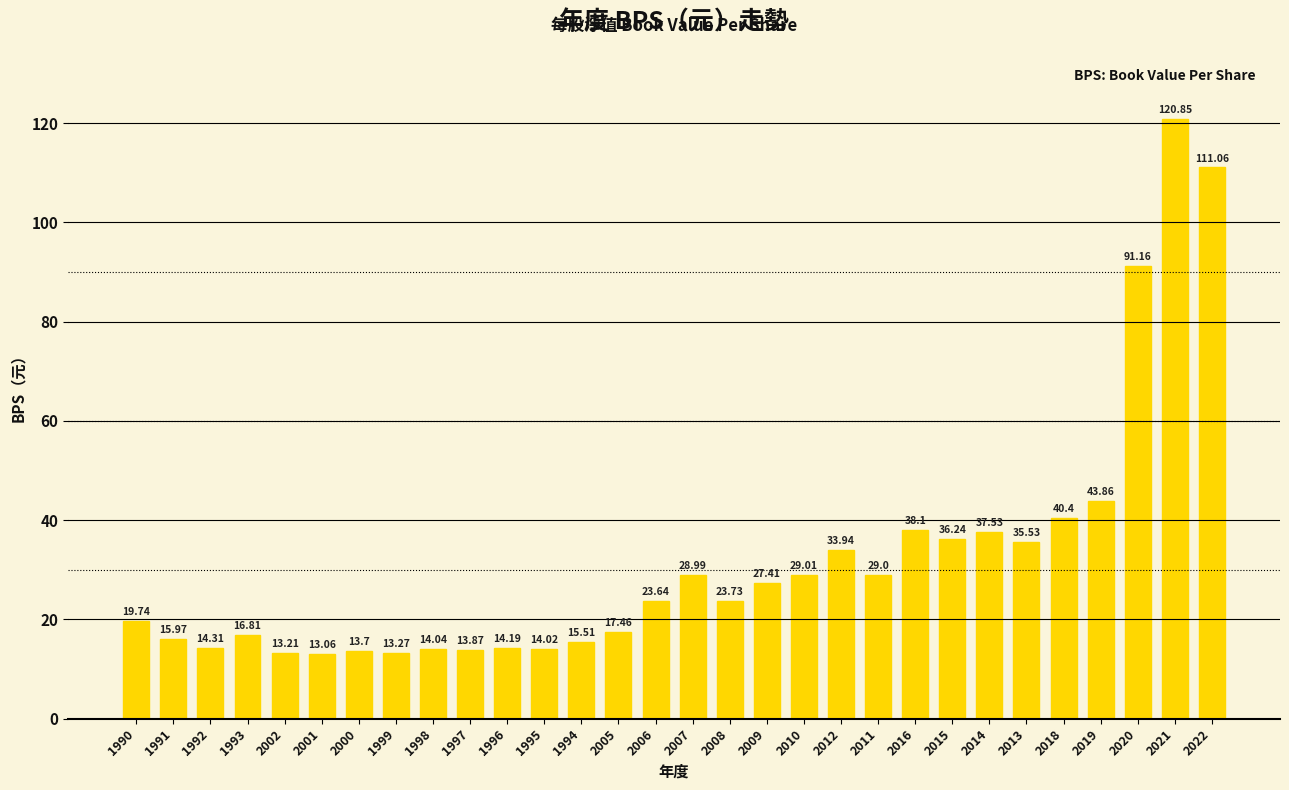

Count the number of categories in the chart.

30